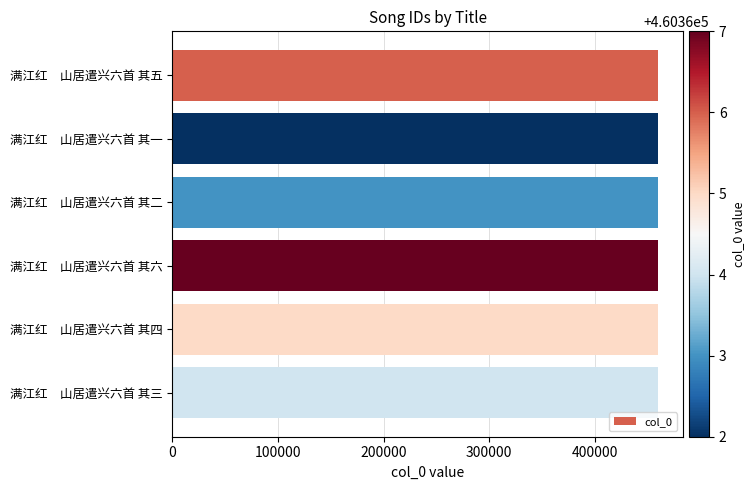

Approximately how many times larger is the value at 满江红　山居遣兴六首 其二 compared to 满江红　山居遣兴六首 其四?

1.0